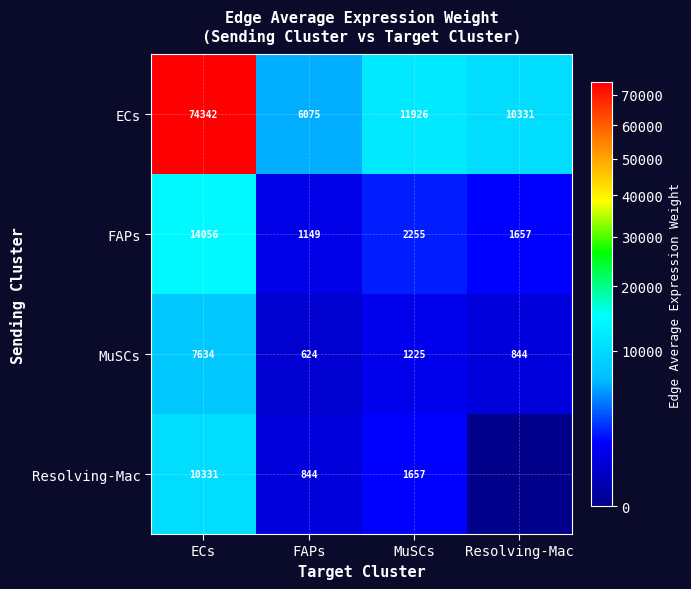

Which category has the highest value in the FAPs series?

ECs